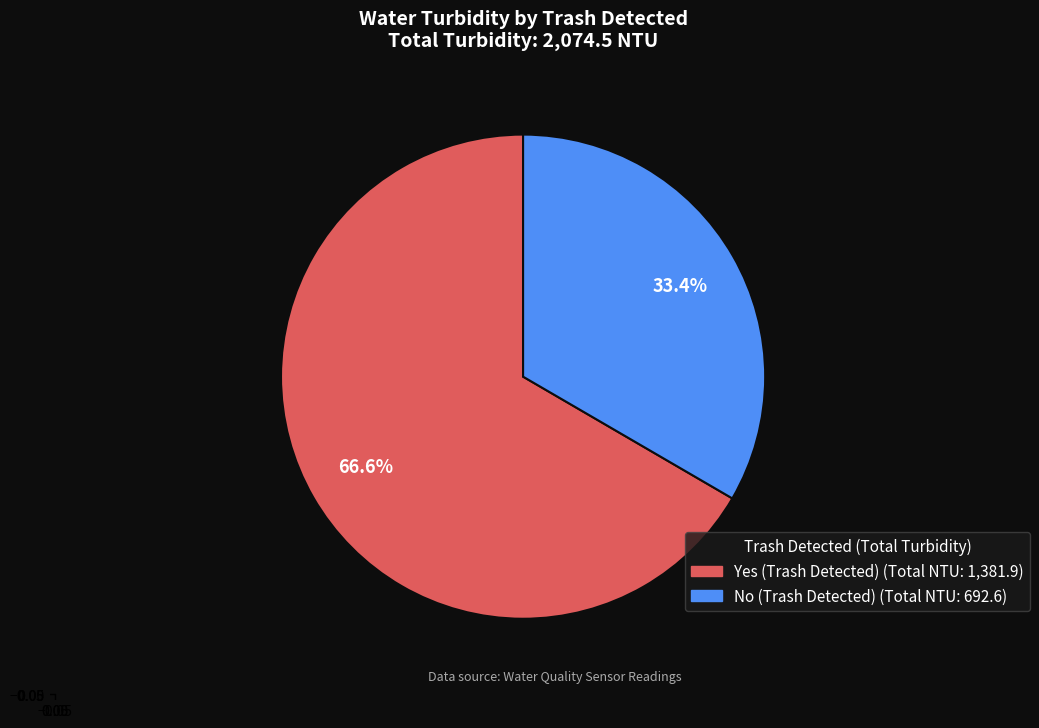

Between No and Yes, which is larger?

Yes